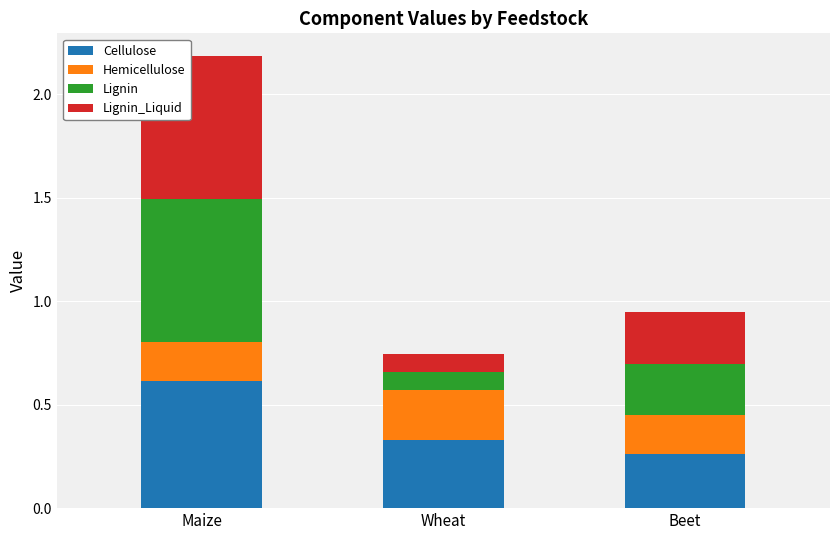

Which category has the lowest value in the Cellulose series?

Beet